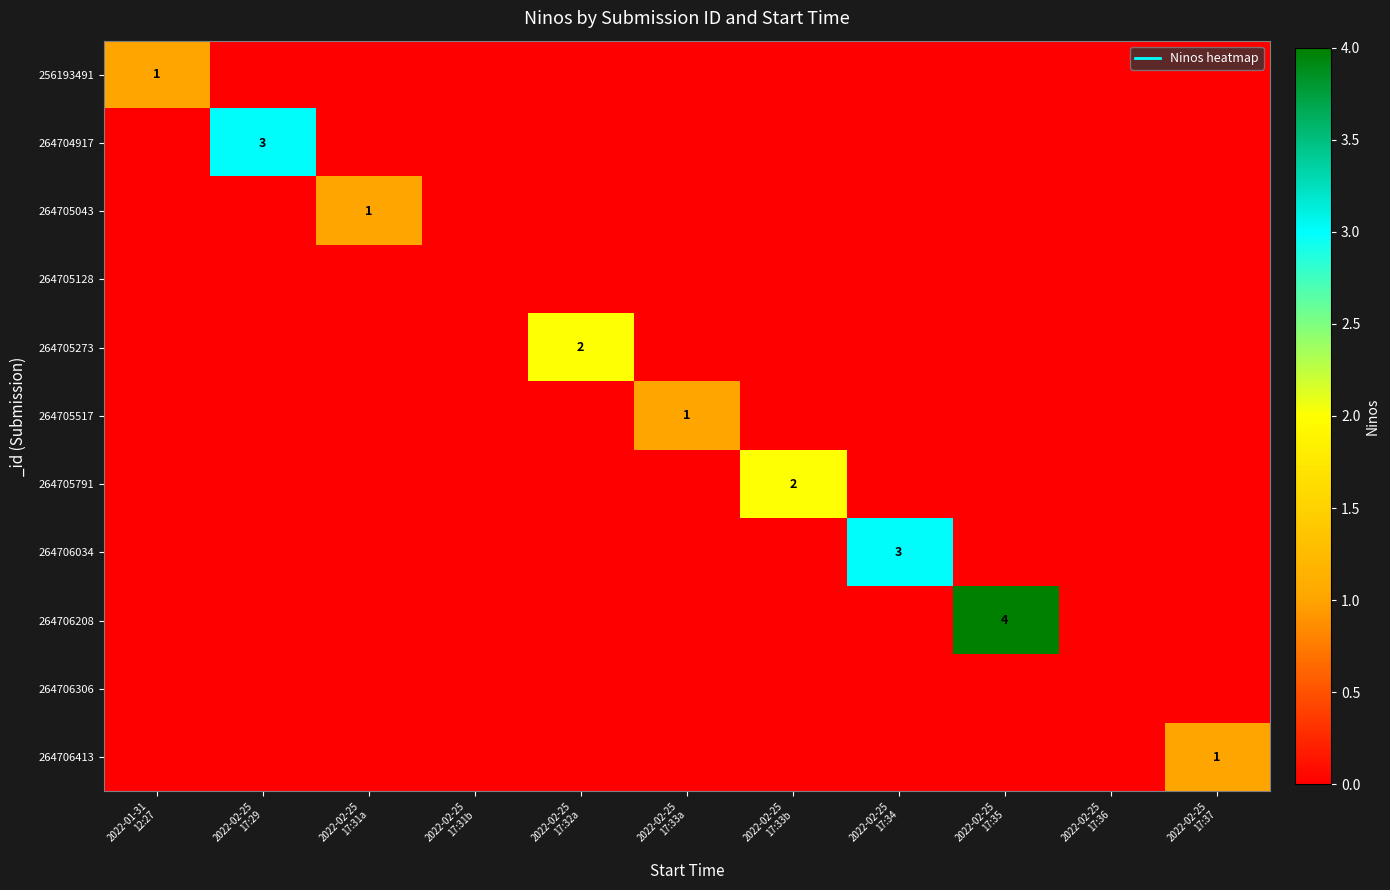

What is the total value across all series at 2022-02-25
17:29?

3